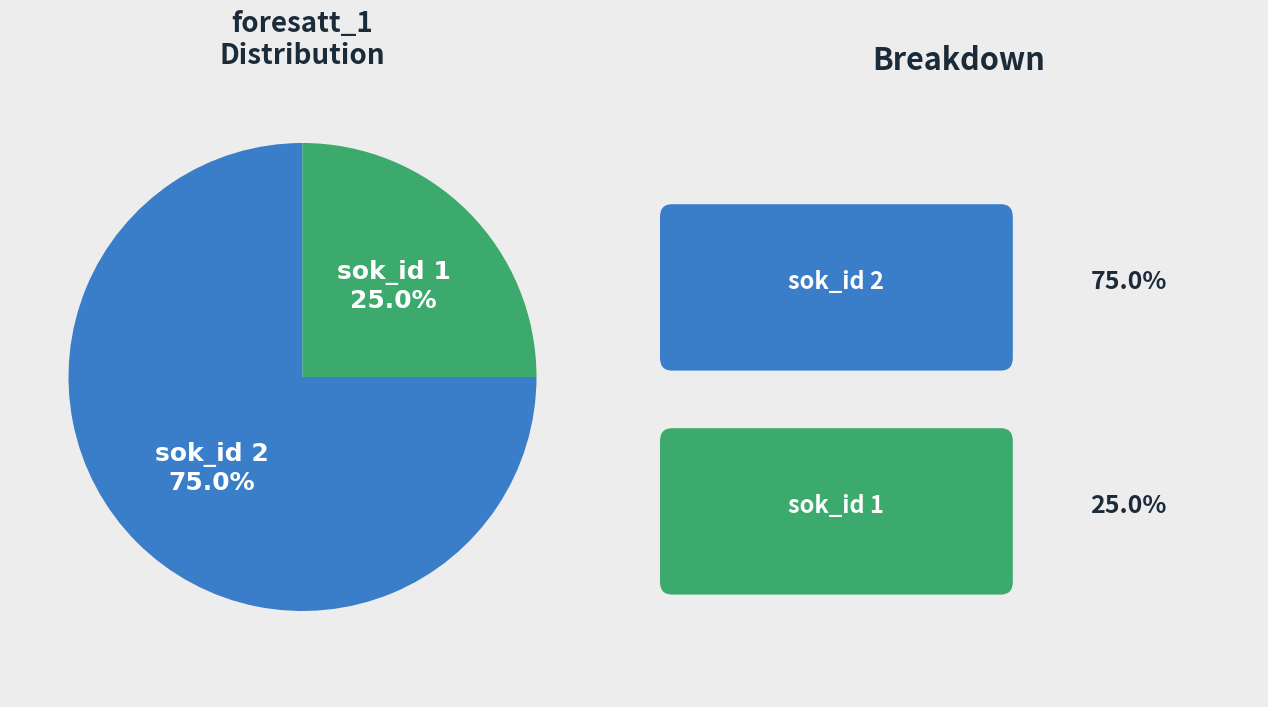

Is there a majority slice in this chart?

Yes